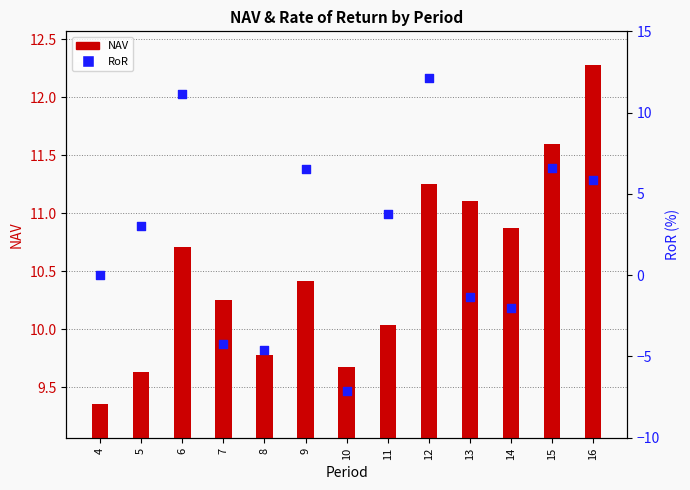

What are all the series names shown in the legend?

NAV, RoR